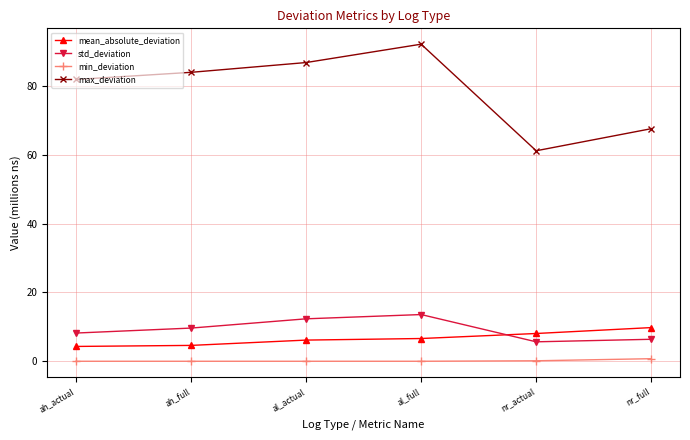

The value of mean_absolute_deviation at al_actual is 6.2. True or false?

True